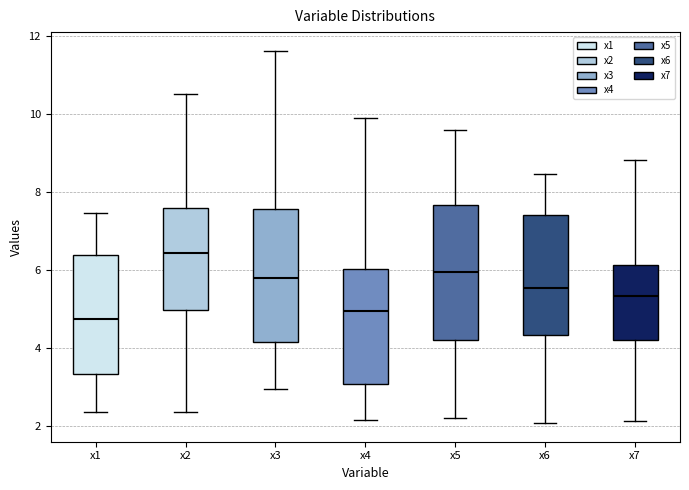

Where does the median line of the box for x3 sit on the y-axis? The values are not printed on the chart, so give them approximately, as read against the axis.

5.8